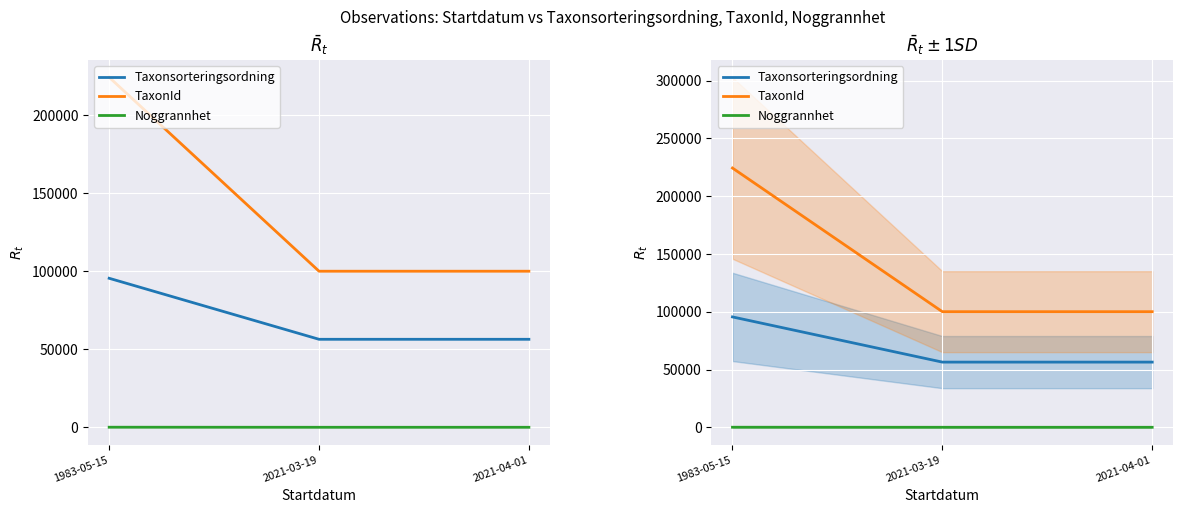

What is the label of the 3rd point from the left?

2021-04-01